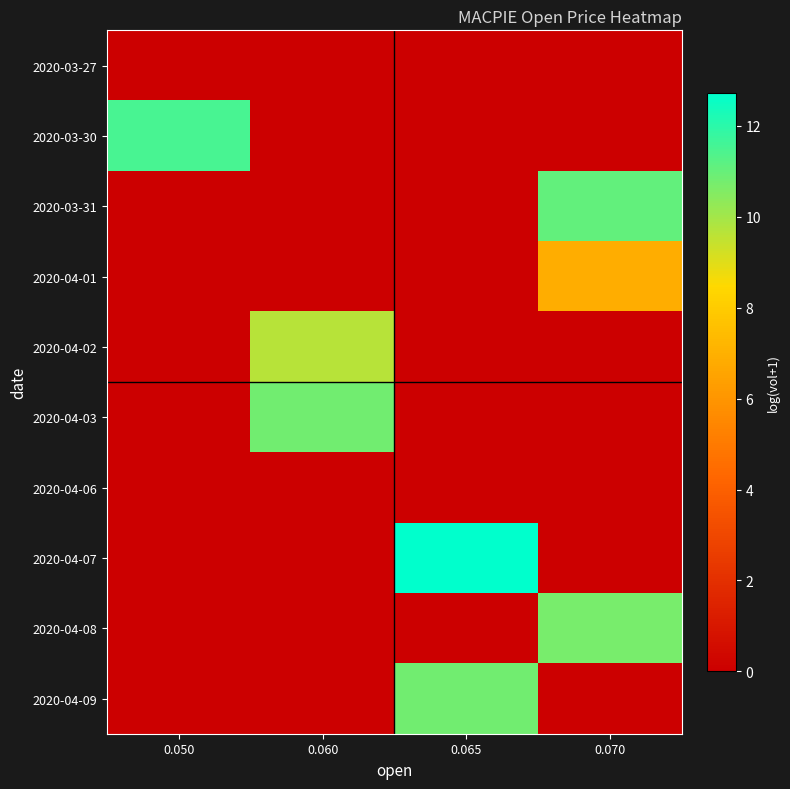

Reading right to left, transcribe all the data shown in this chart.

row_0: 0.0	0.0	0.0	0.0
row_1: 0.0	0.0	0.0	11.5
row_2: 11.0	0.0	0.0	0.0
row_3: 6.9	0.0	0.0	0.0
row_4: 0.0	0.0	9.6	0.0
row_5: 0.0	0.0	10.8	0.0
row_6: 0.0	0.0	0.0	0.0
row_7: 0.0	12.7	0.0	0.0
row_8: 10.7	0.0	0.0	0.0
row_9: 0.0	10.8	0.0	0.0